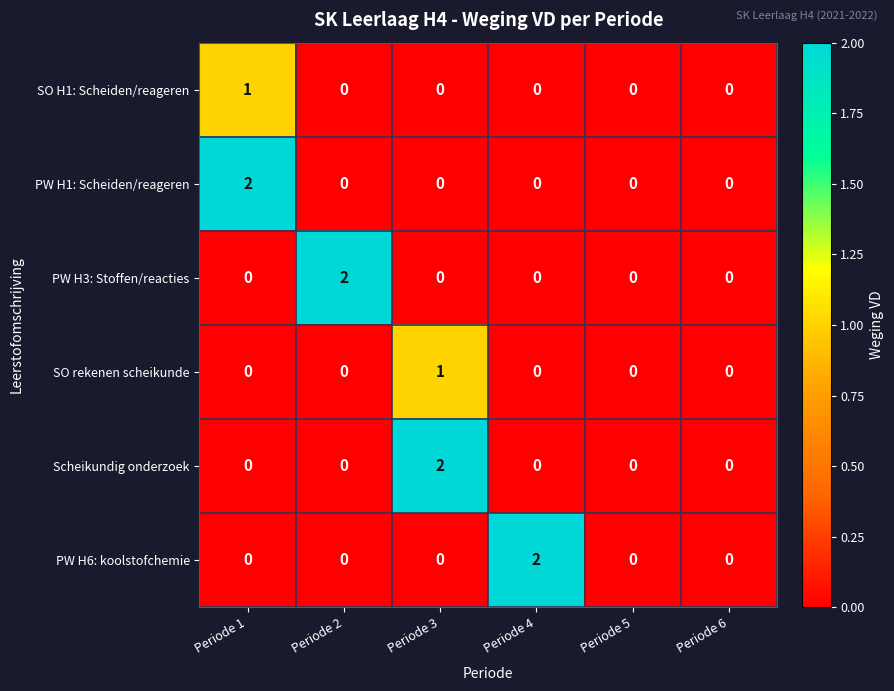

True or false: SO H1: Scheiden/reageren has a value of 2 at Periode 1.

False